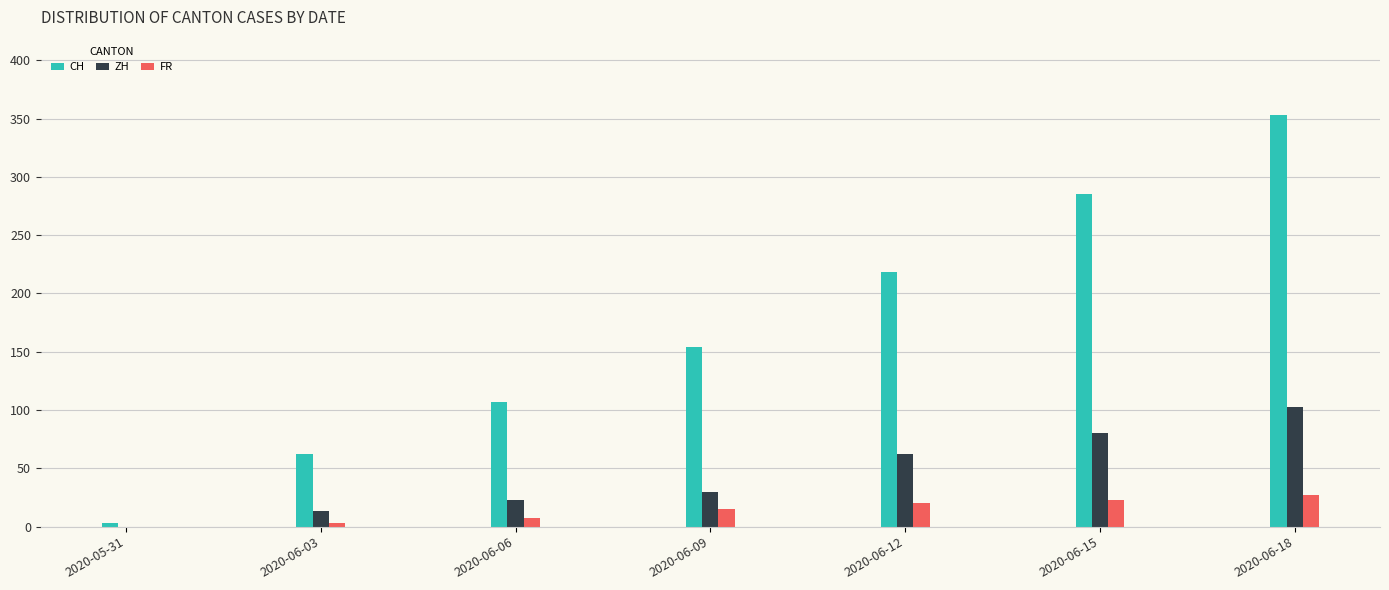

How many CH values are between 62 and 285?

5